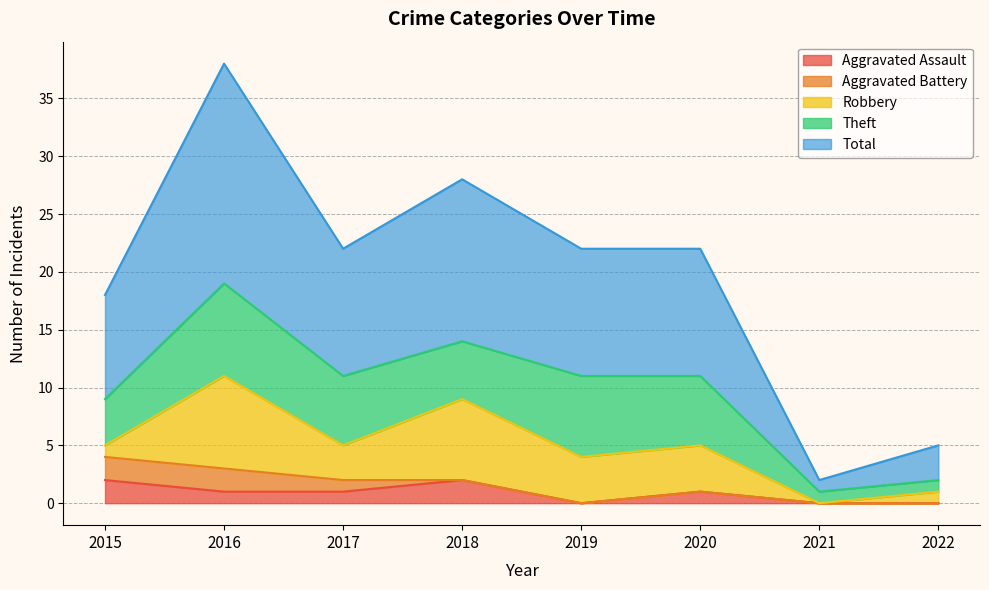

How many Total values are between 9 and 14?

5